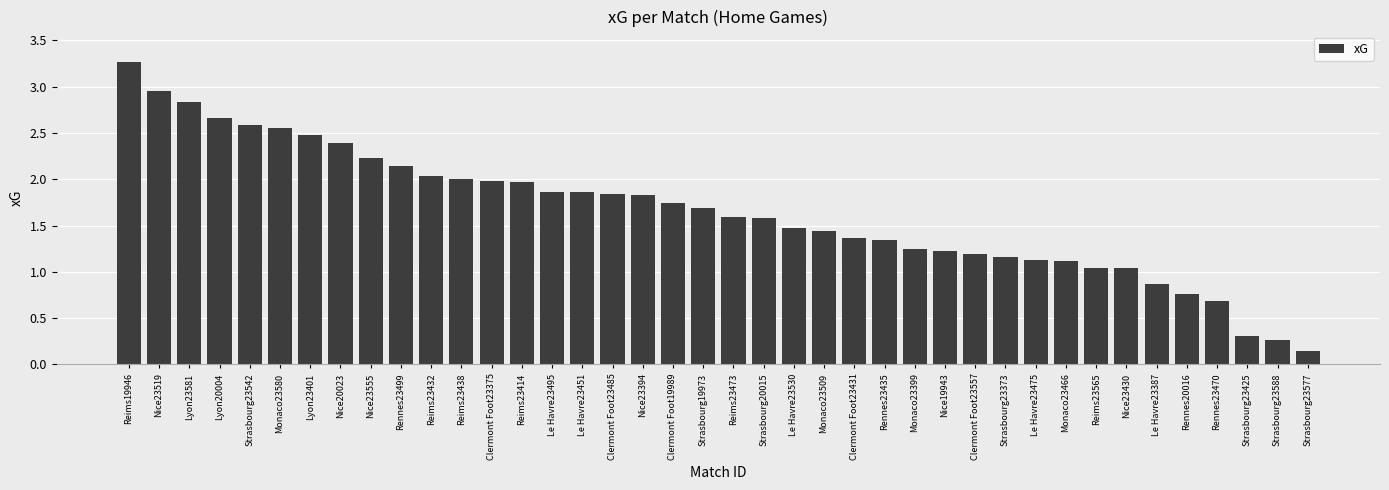

What is the change in value from Reims23432 to Nice23430?

-1.0